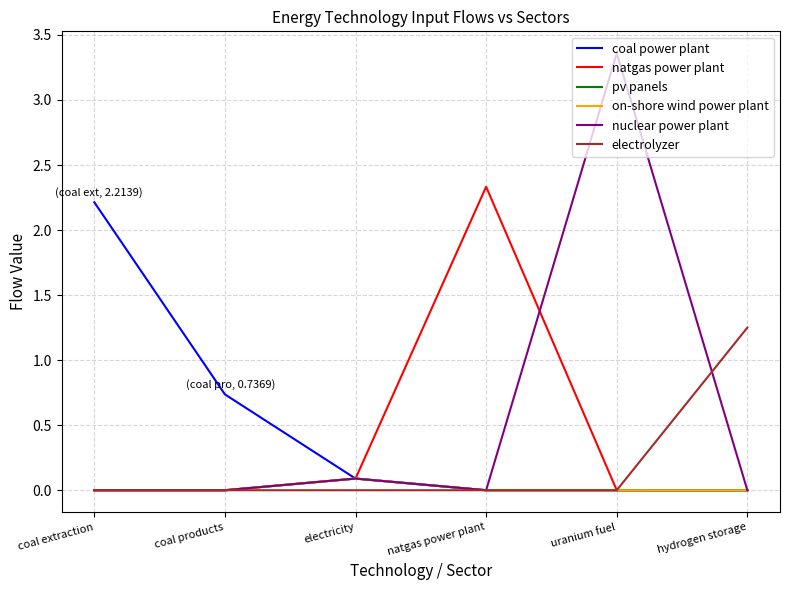

What is the greatest value displayed?

3.4